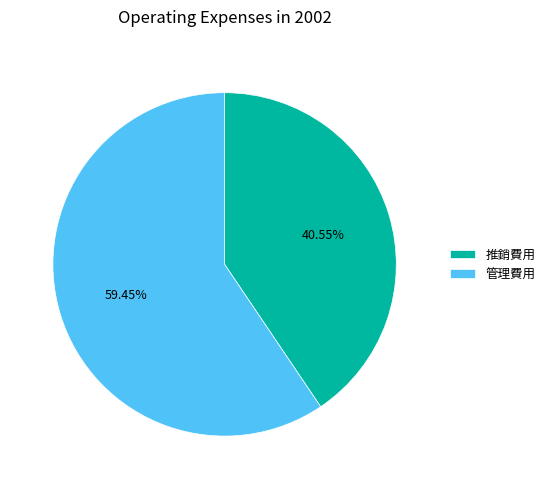

The 管理費用 slice represents 59% of the pie. True or false?

True